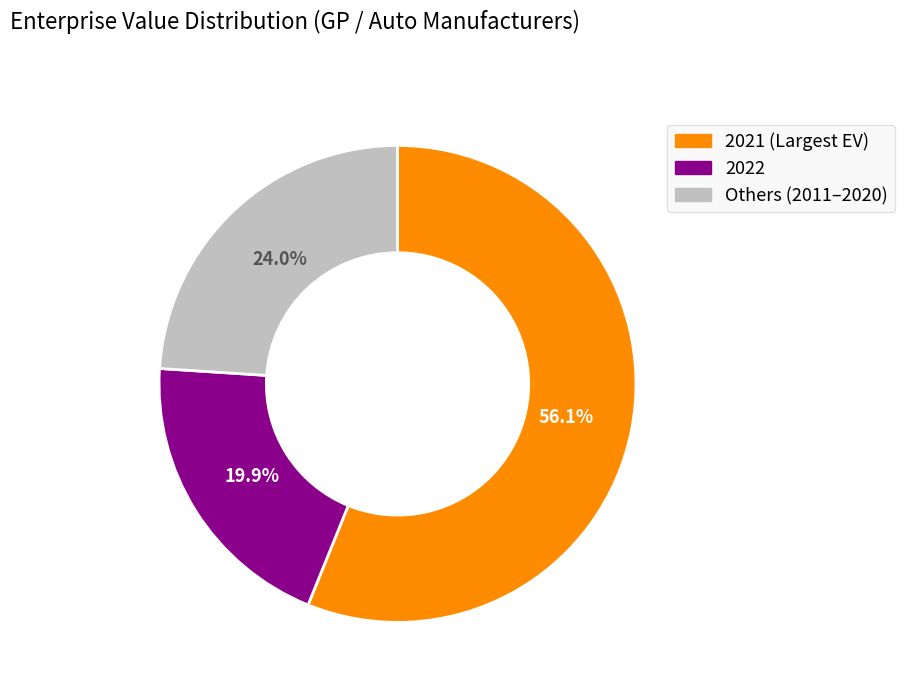

Count the number of slices in the pie.

3